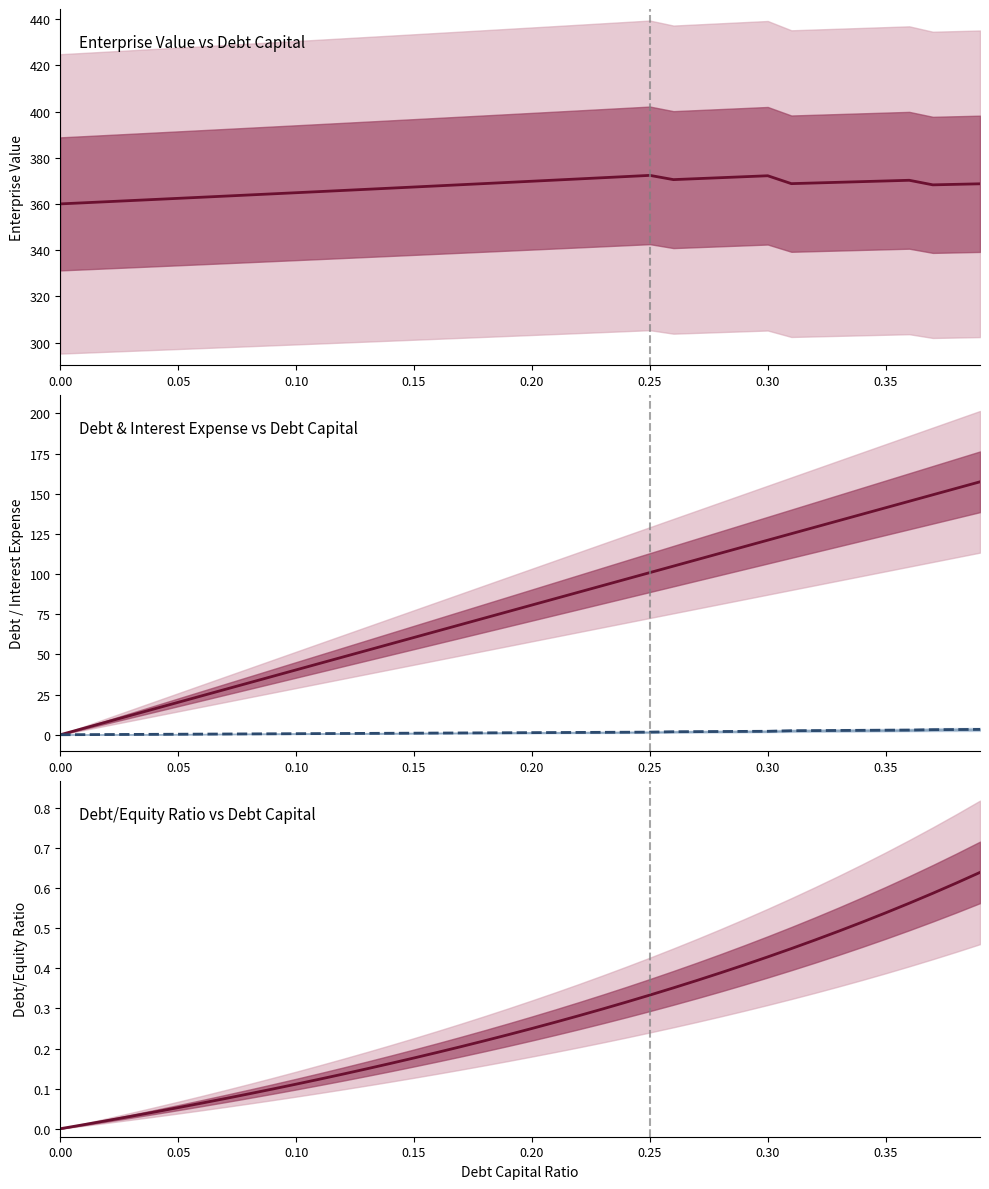

Reading left to right, extract all data points from this chart.

Enterprise Value: 360.0	360.5	361.0	361.5	362.0	362.4	362.9	363.4	363.9	364.4	364.9	365.4	365.9	366.4	366.8	367.3	367.8	368.3	368.8	369.3	369.8	370.4	370.9	371.4	371.9	372.4	370.5	371.0	371.4	371.8	372.2	368.8	369.1	369.4	369.7	370.0	370.3	368.3	368.5	368.7
Debt: 0.0	4.0	8.1	12.1	16.1	20.2	24.2	28.2	32.3	36.3	40.4	44.4	48.4	52.5	56.5	60.5	64.6	68.6	72.6	76.7	80.7	84.7	88.8	92.8	96.9	100.9	104.9	109.0	113.0	117.0	121.1	125.1	129.1	133.2	137.2	141.2	145.3	149.3	153.4	157.4
Interest Expense: 0.0	0.1	0.1	0.2	0.3	0.3	0.4	0.5	0.5	0.6	0.7	0.7	0.8	0.8	0.9	1.0	1.0	1.1	1.2	1.2	1.3	1.4	1.4	1.5	1.6	1.6	1.9	1.9	2.0	2.1	2.2	2.5	2.6	2.7	2.7	2.8	2.9	3.2	3.2	3.3
Debt/Equity: 0.0	0.0	0.0	0.0	0.0	0.1	0.1	0.1	0.1	0.1	0.1	0.1	0.1	0.1	0.2	0.2	0.2	0.2	0.2	0.2	0.2	0.3	0.3	0.3	0.3	0.3	0.4	0.4	0.4	0.4	0.4	0.4	0.5	0.5	0.5	0.5	0.6	0.6	0.6	0.6